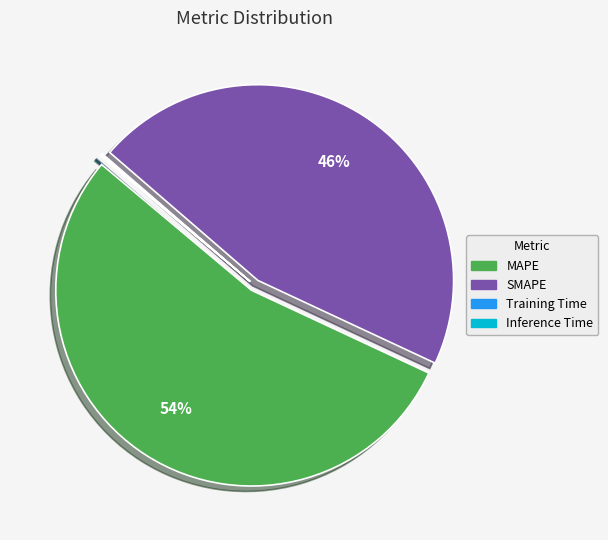

To the nearest percent, what portion does SMAPE represent?

46%